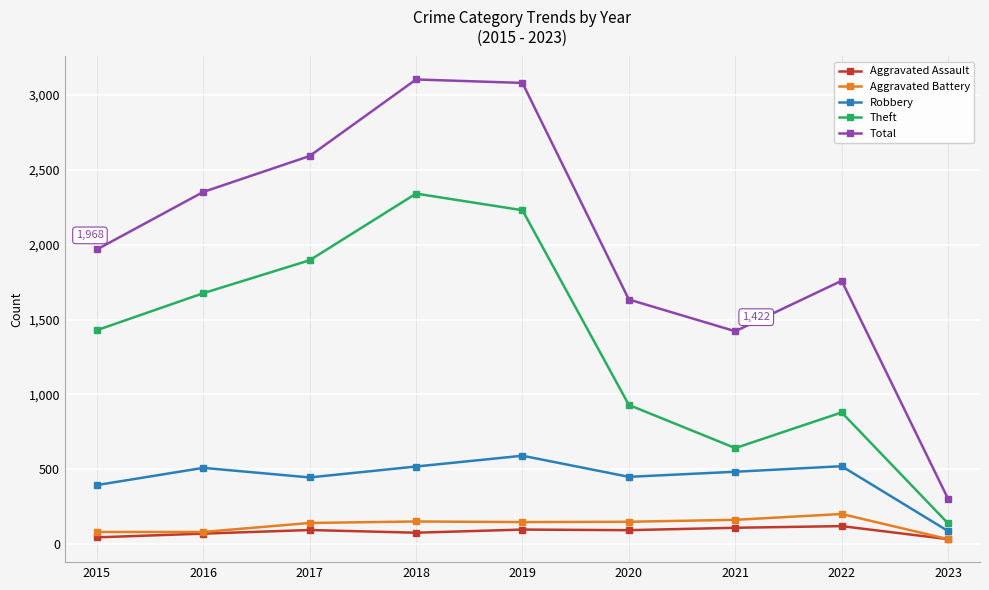

At 2021, list the series in order from largest to smallest.

Total, Theft, Robbery, Aggravated Battery, Aggravated Assault